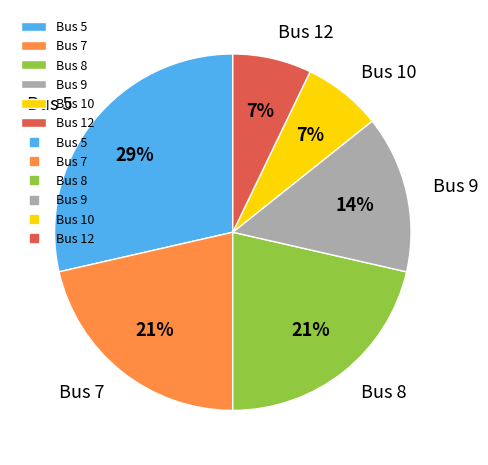

Is there a majority slice in this chart?

No